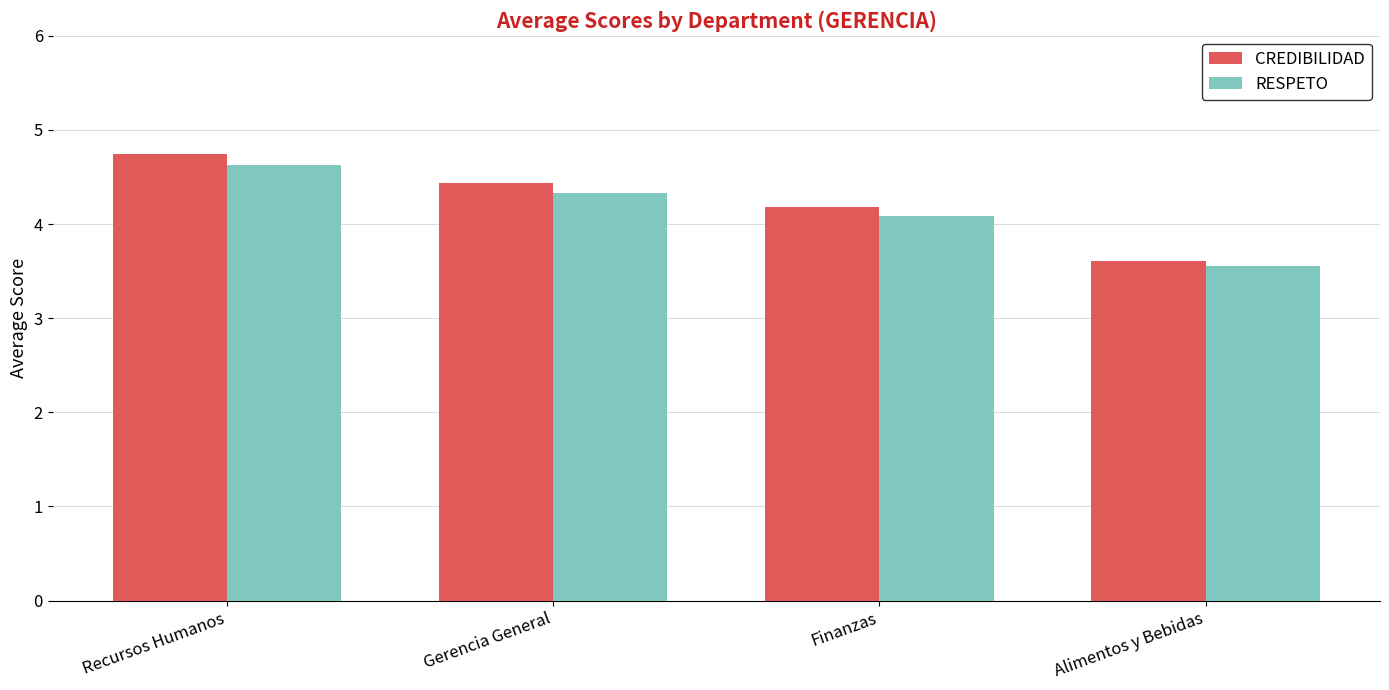

What is the sum of all RESPETO values?

16.6